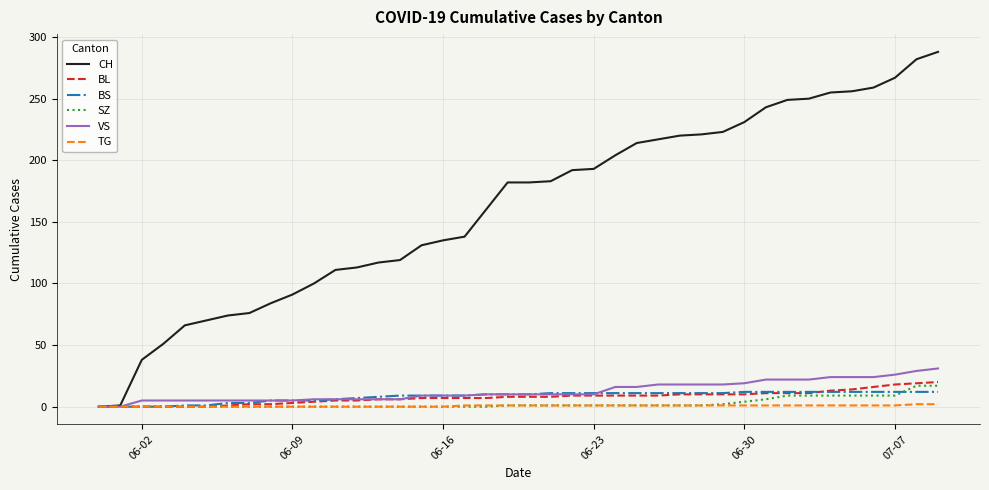

Which series has the largest range (max minus min)?

CH